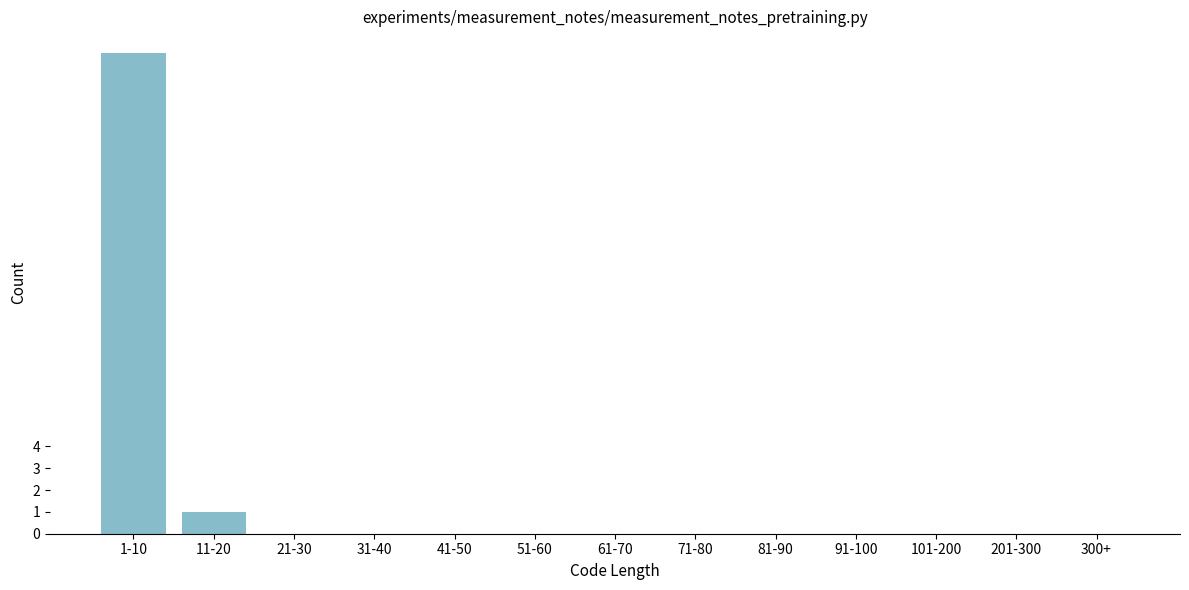

Reading left to right, list all the values displayed in this chart.

1-10=22	11-20=1	21-30=0	31-40=0	41-50=0	51-60=0	61-70=0	71-80=0	81-90=0	91-100=0	101-200=0	201-300=0	300+=0